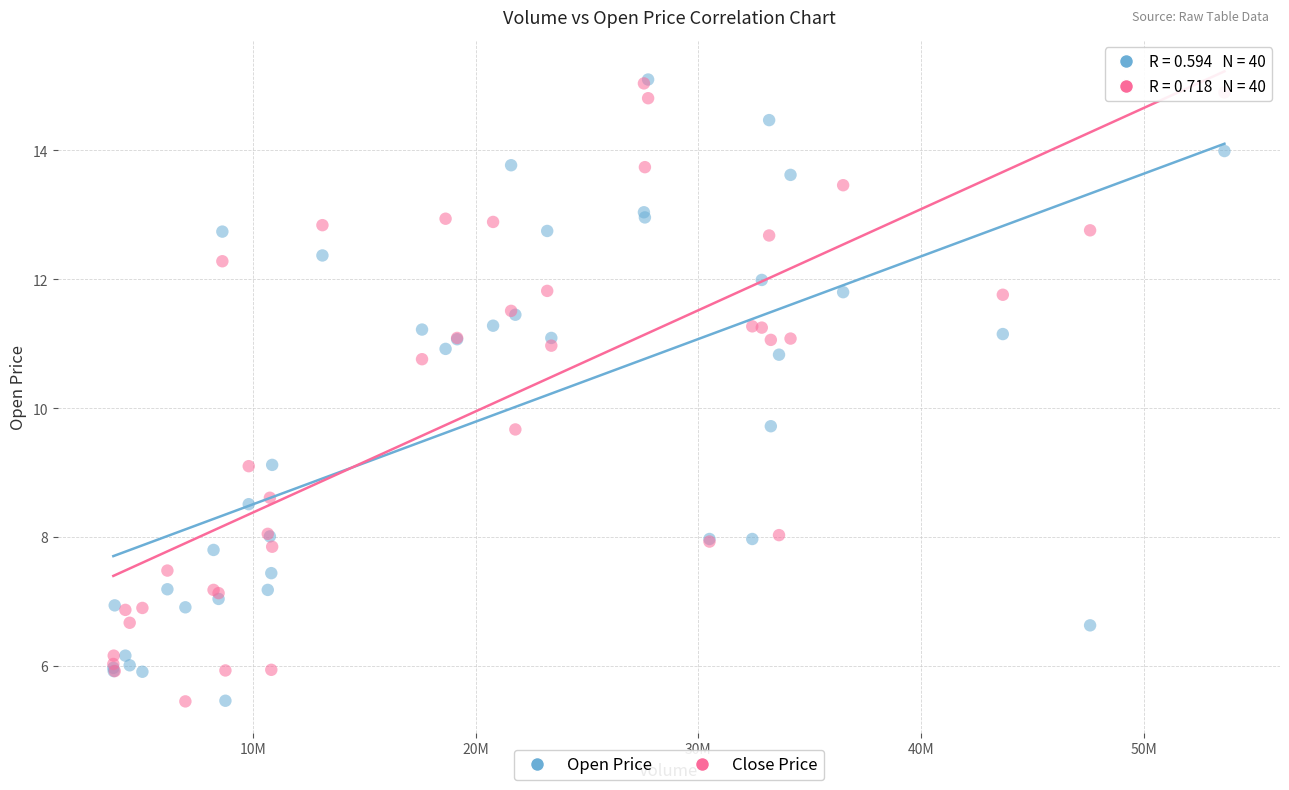

What are all the series names shown in the legend?

Open Price, Close Price